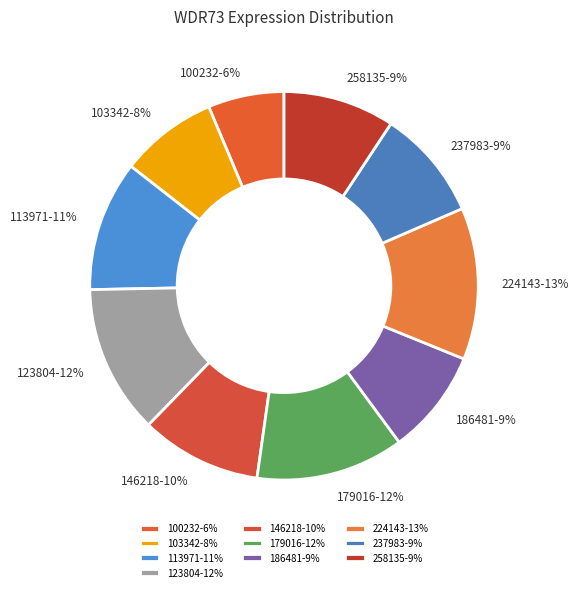

Is there a majority slice in this chart?

No